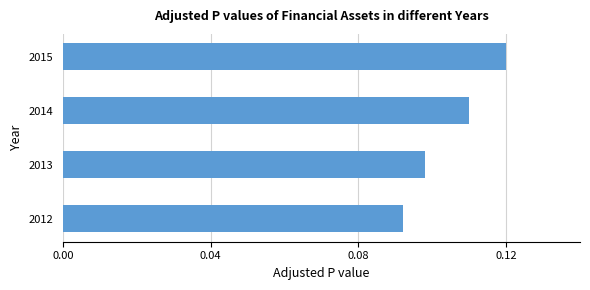

Rank the categories by value from highest to lowest.

2015, 2014, 2013, 2012